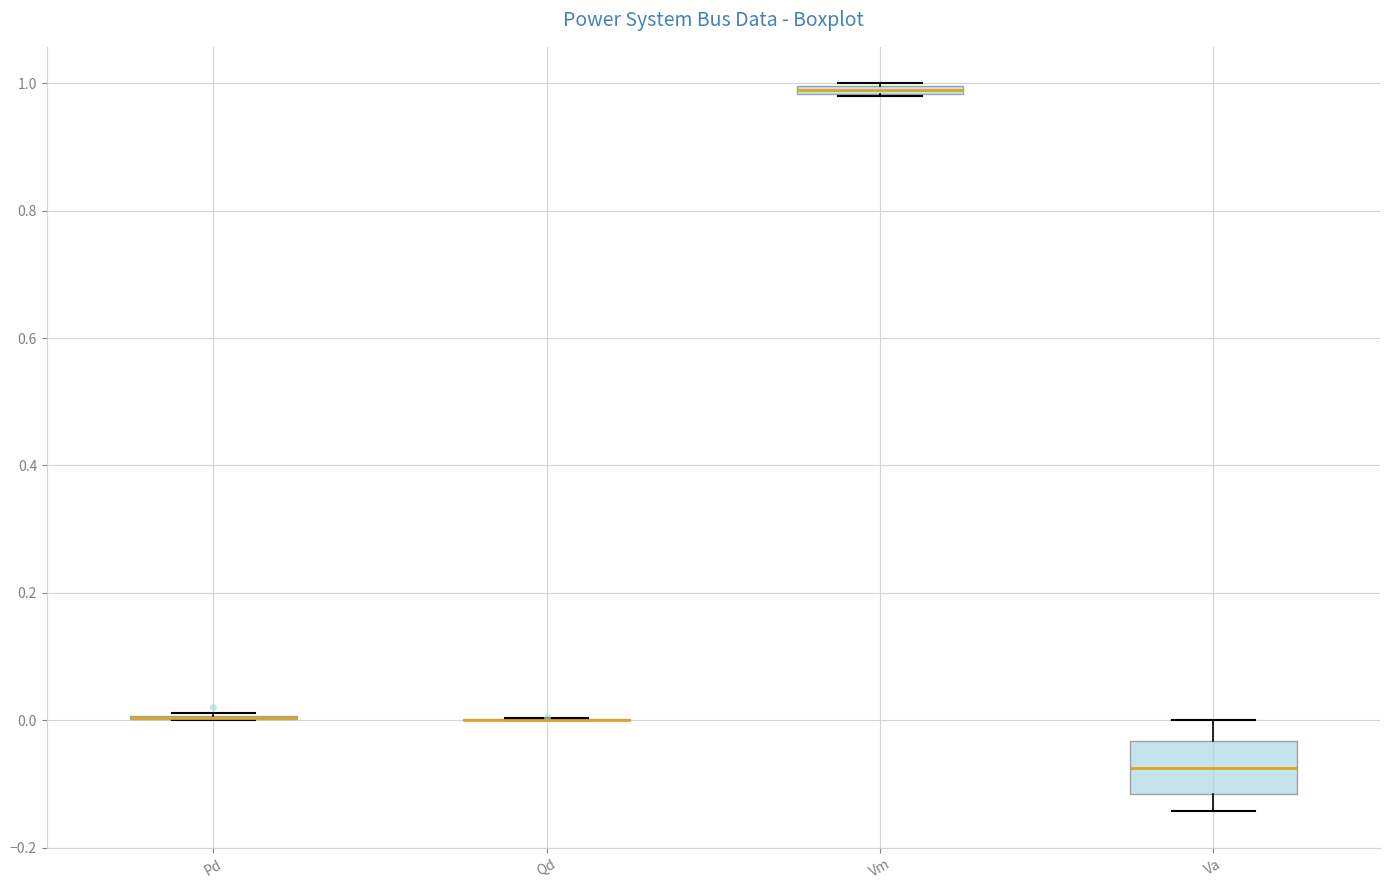

Which box is the tallest, from its lower edge to its upper edge?

Va